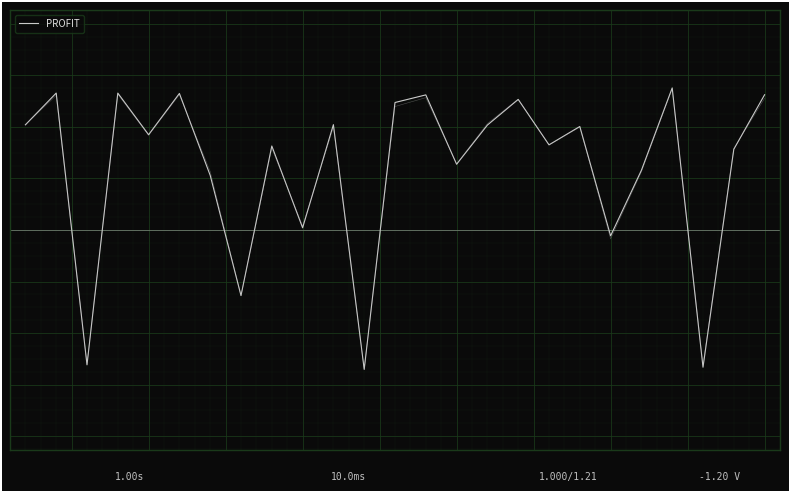

What is the sum of all values?

11232.4